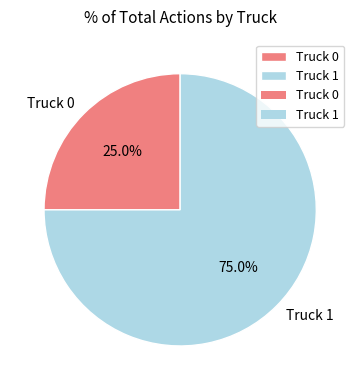

True or false: Truck 1 accounts for 75% of the total.

True